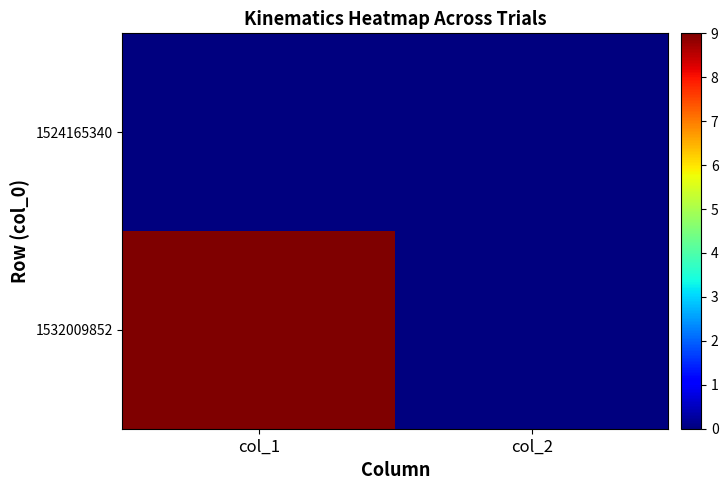

Reading left to right, extract all data points from this chart.

1524165340: col_1=0	col_2=0
1532009852: col_1=9	col_2=0